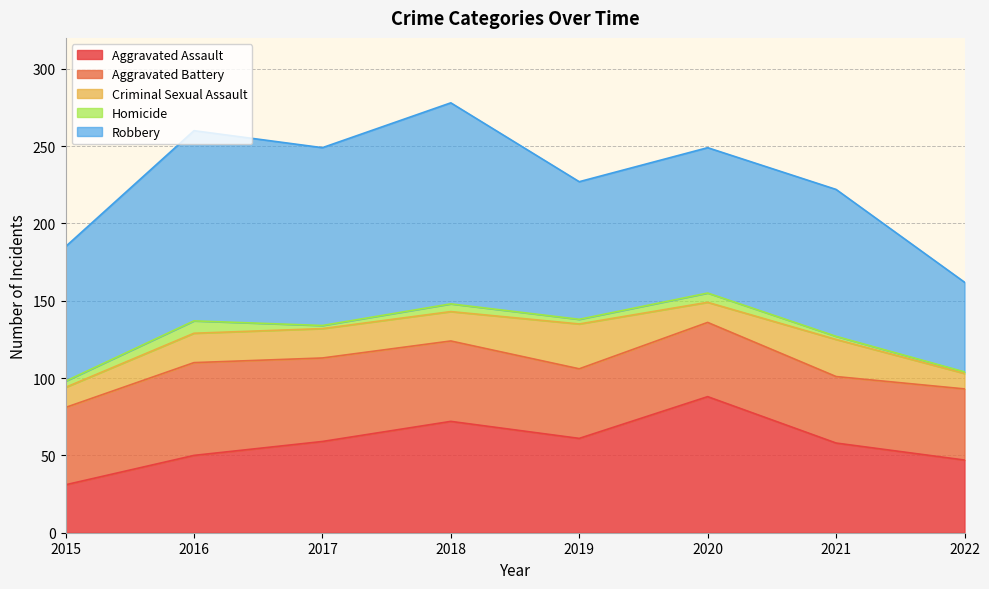

Which series has the largest total across all categories?

Robbery